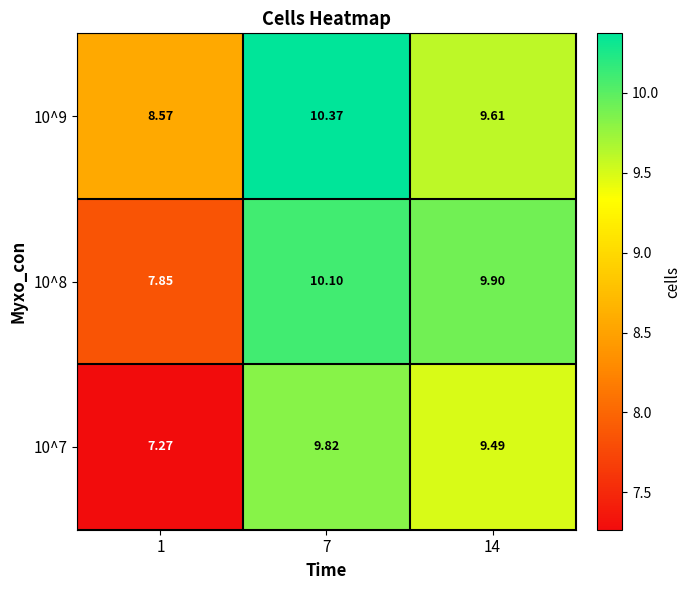

Is the value of 10^8 at 1 greater than the value of 10^7 at 7?

No